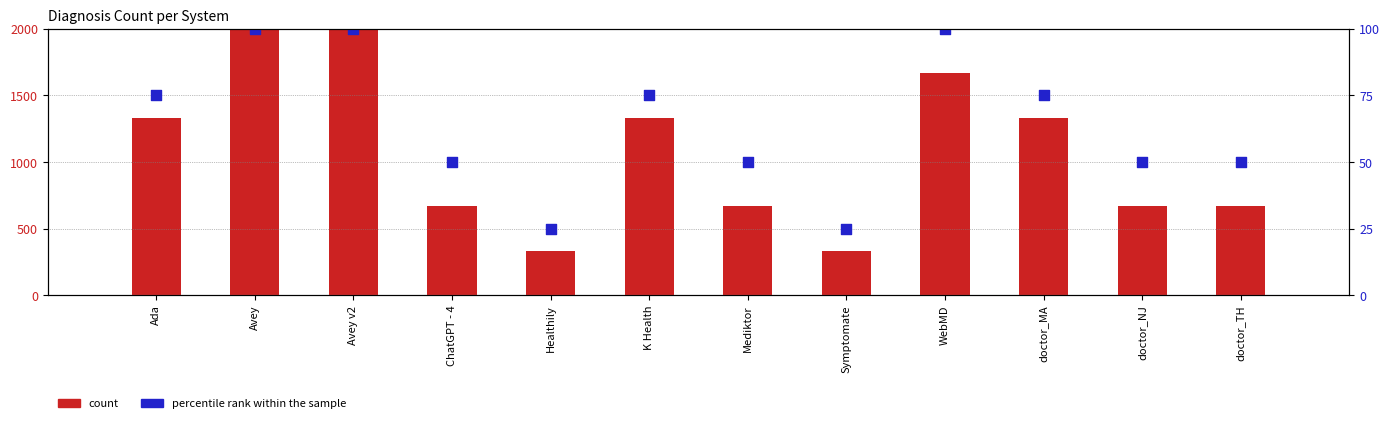

What is the total value across all series at Avey v2?

4000.0